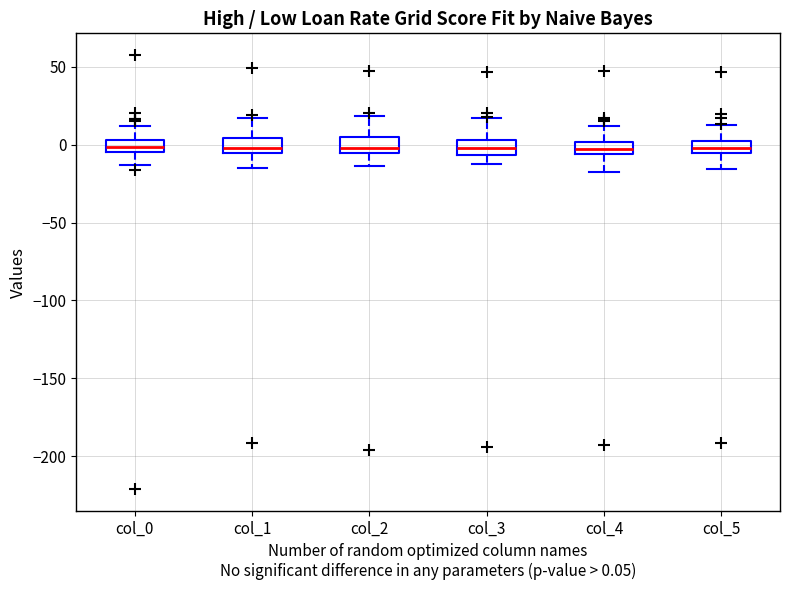

Where is the upper edge of the box for col_3 on the y-axis? The values are not printed on the chart, so give them approximately, as read against the axis.

5